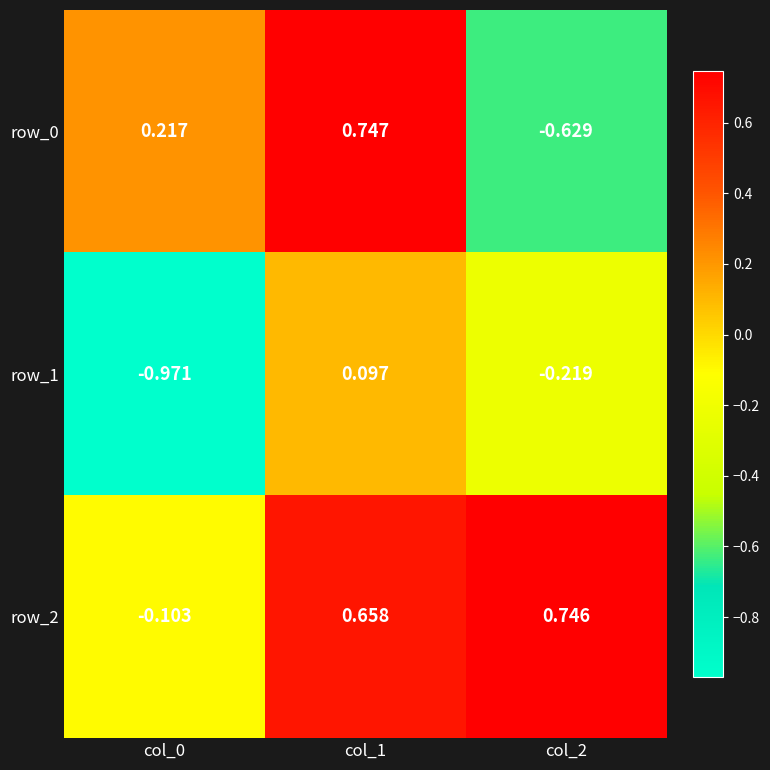

Is the value of row_0 at col_2 greater than the value of row_2 at col_2?

No